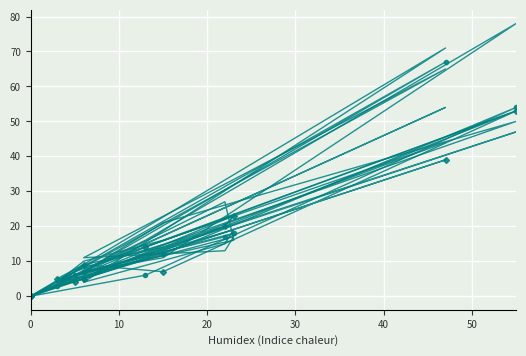

What value does the pi4 series have at 30, to the nearest 5?

20